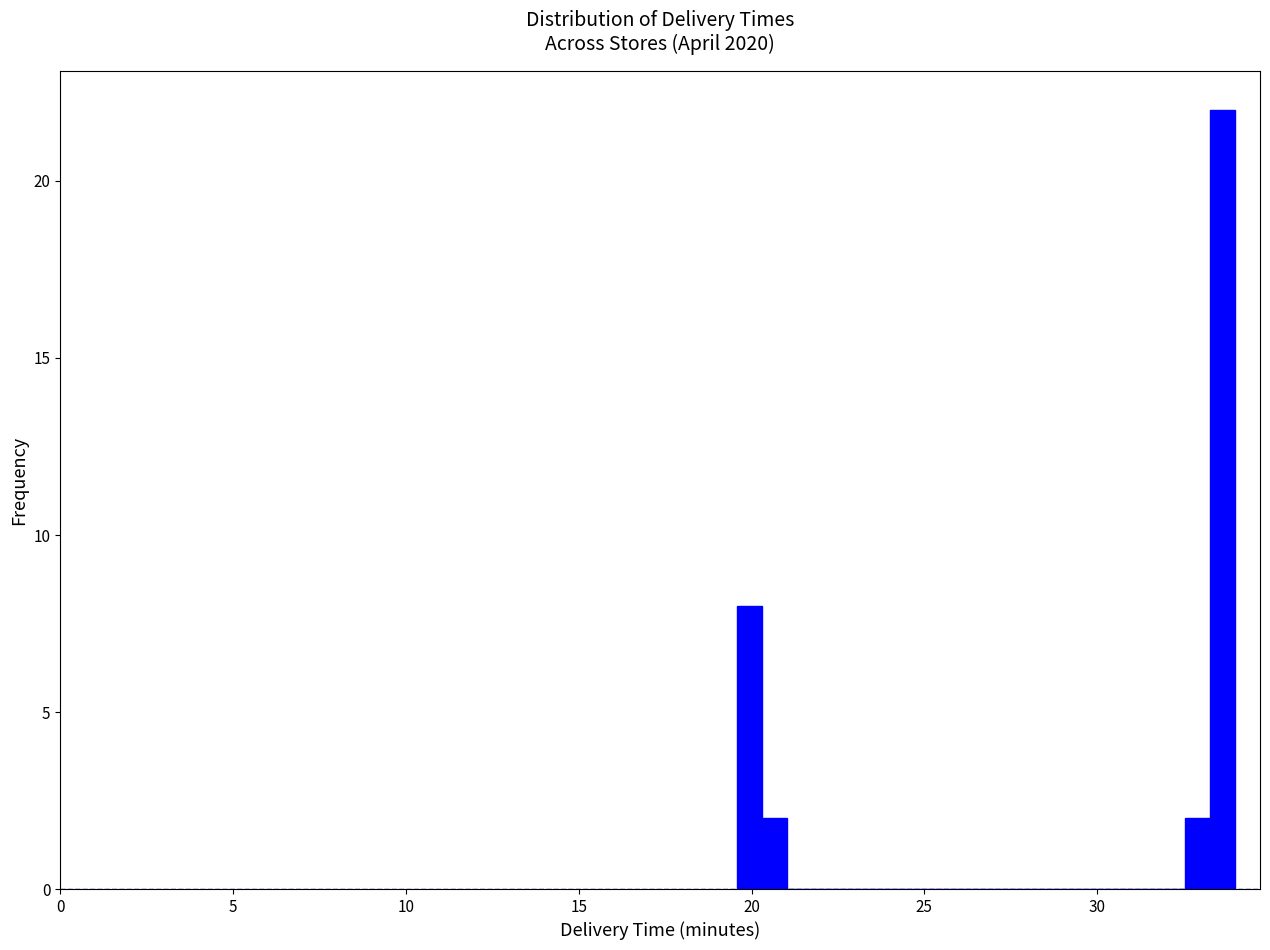

Around what value on the x-axis is the tallest bar? Give the approximate position of its centre, as read against the axis.

33.5